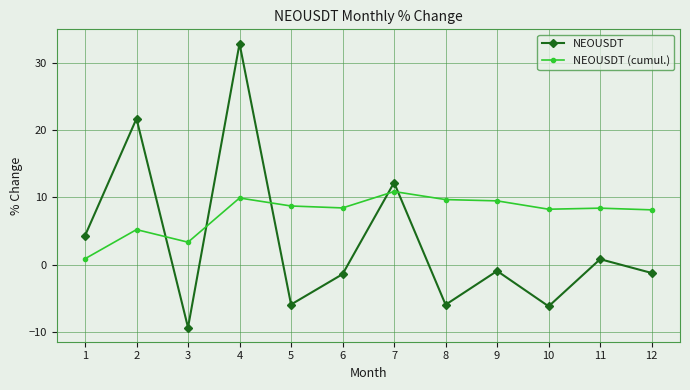

The NEOUSDT series shows 4.3 at 1. True or false?

True